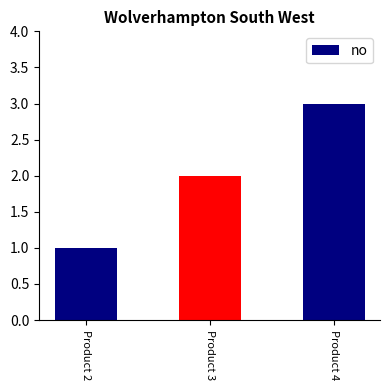

Which label corresponds to the largest value in the chart?

Product 4